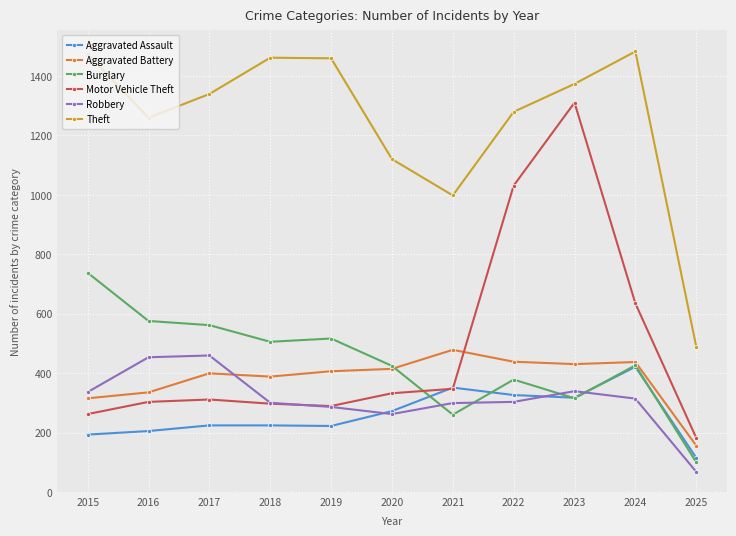

In Theft, how many points are lower than both neighbors (excluding endpoints)?

2